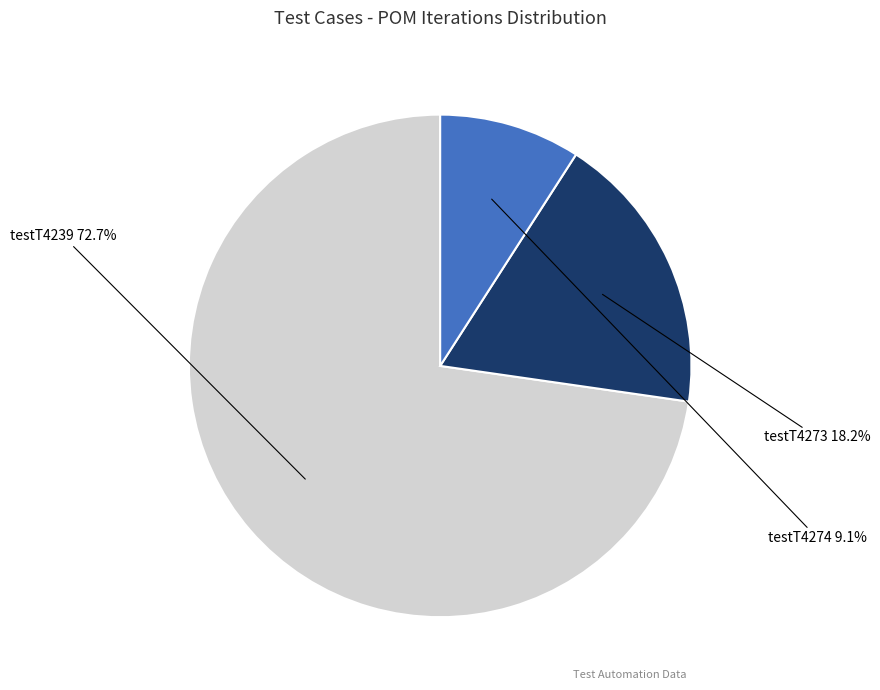

Does any single category account for the majority?

Yes